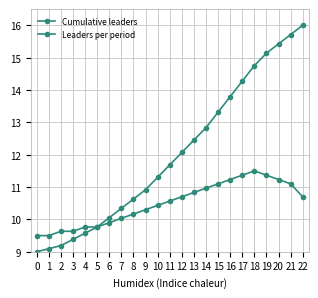

Does the chart have visible grid lines?

Yes